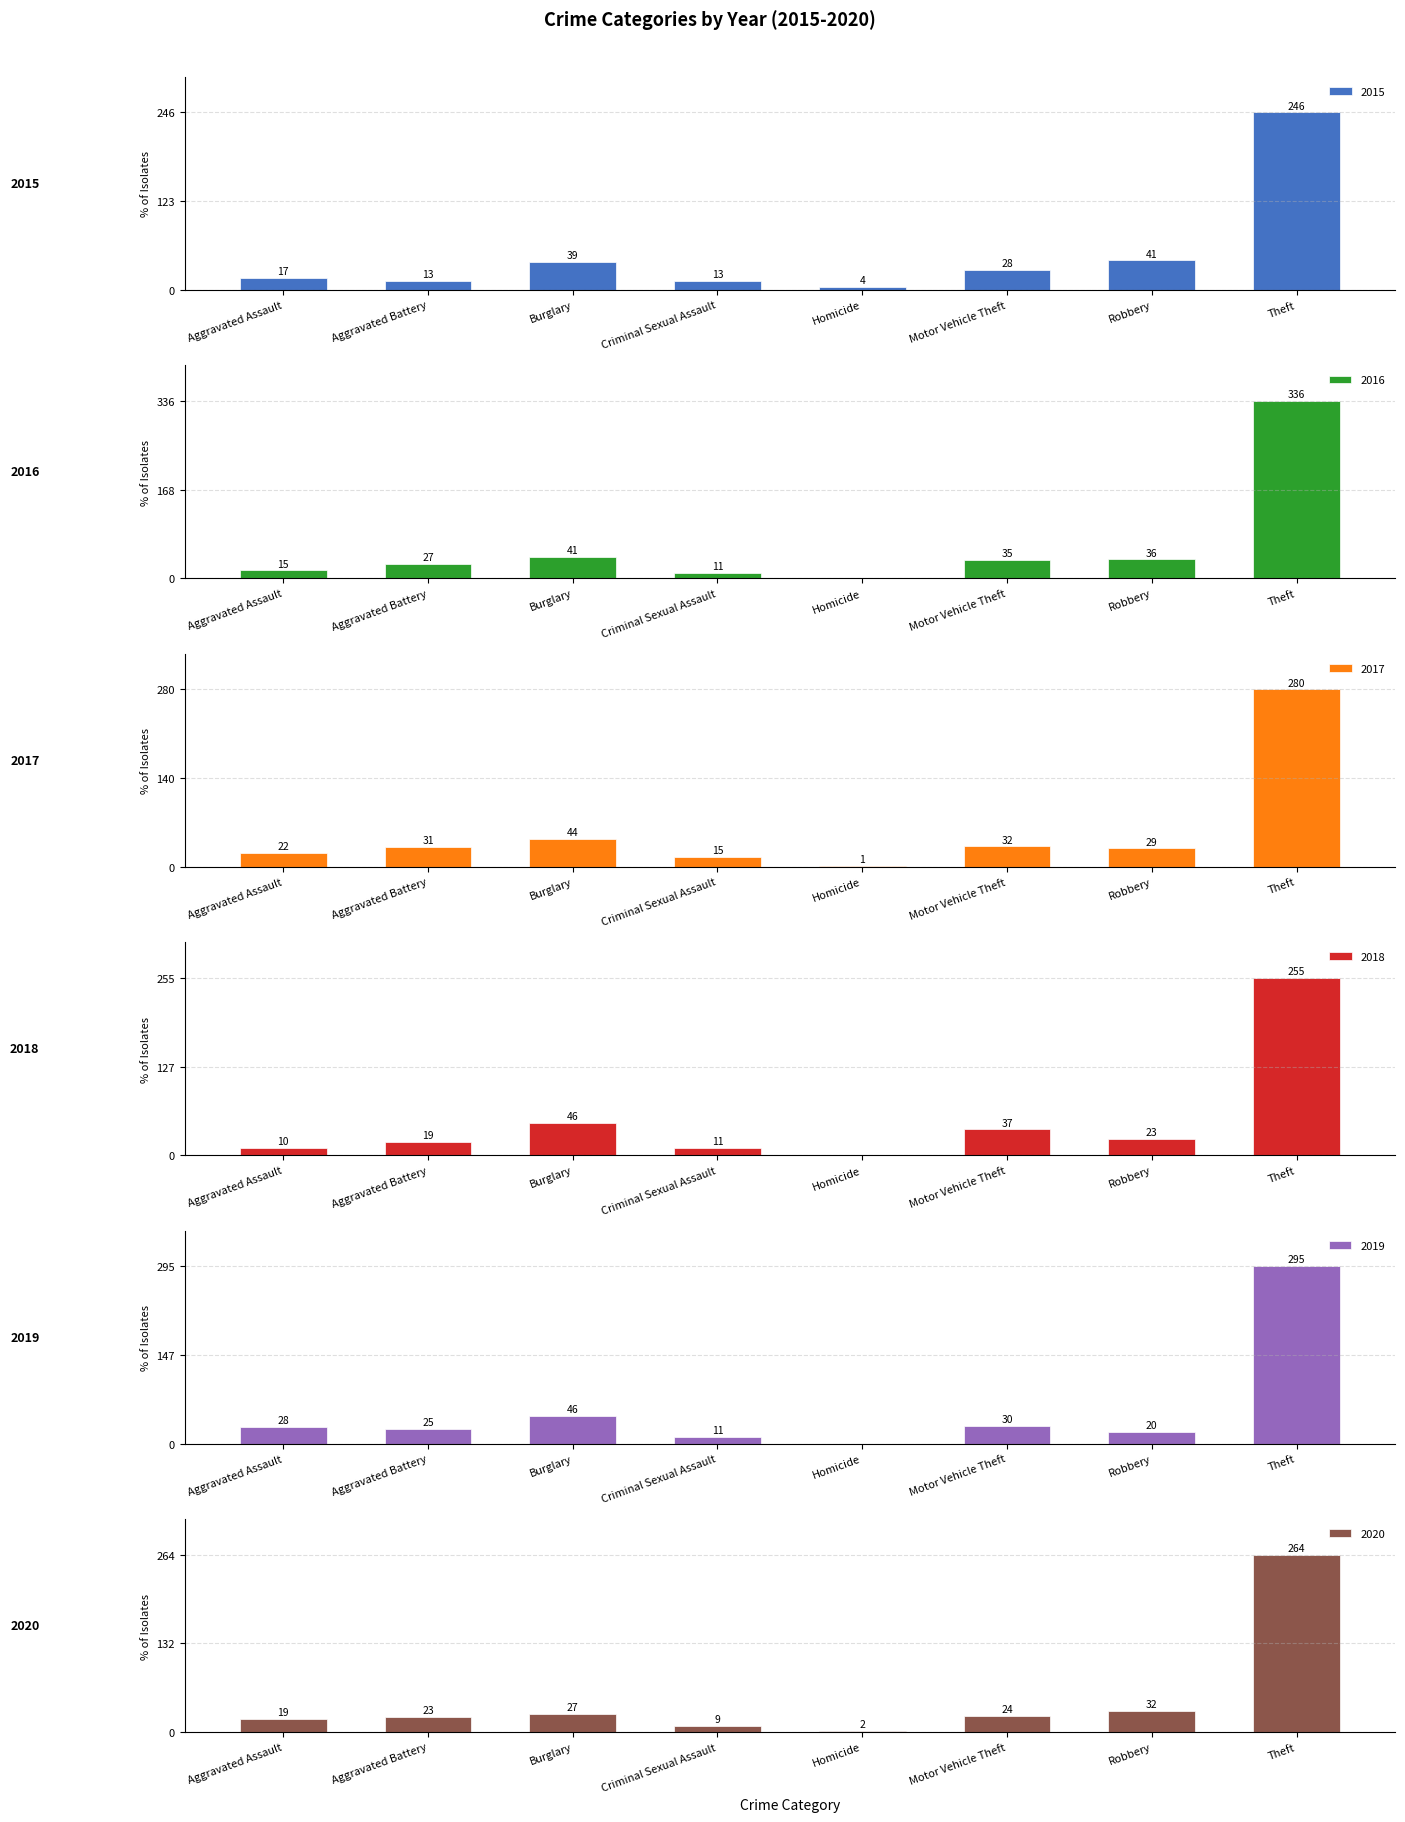

At how many categories does at least one series exceed 122?

1